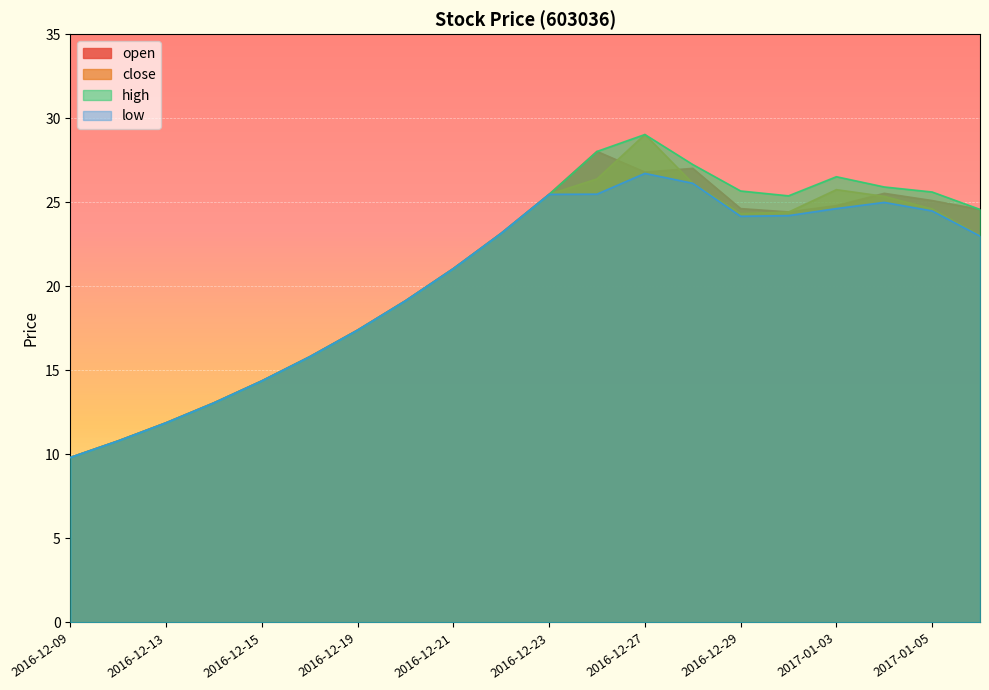

The high series shows 15.8 at 2016-12-16. True or false?

True